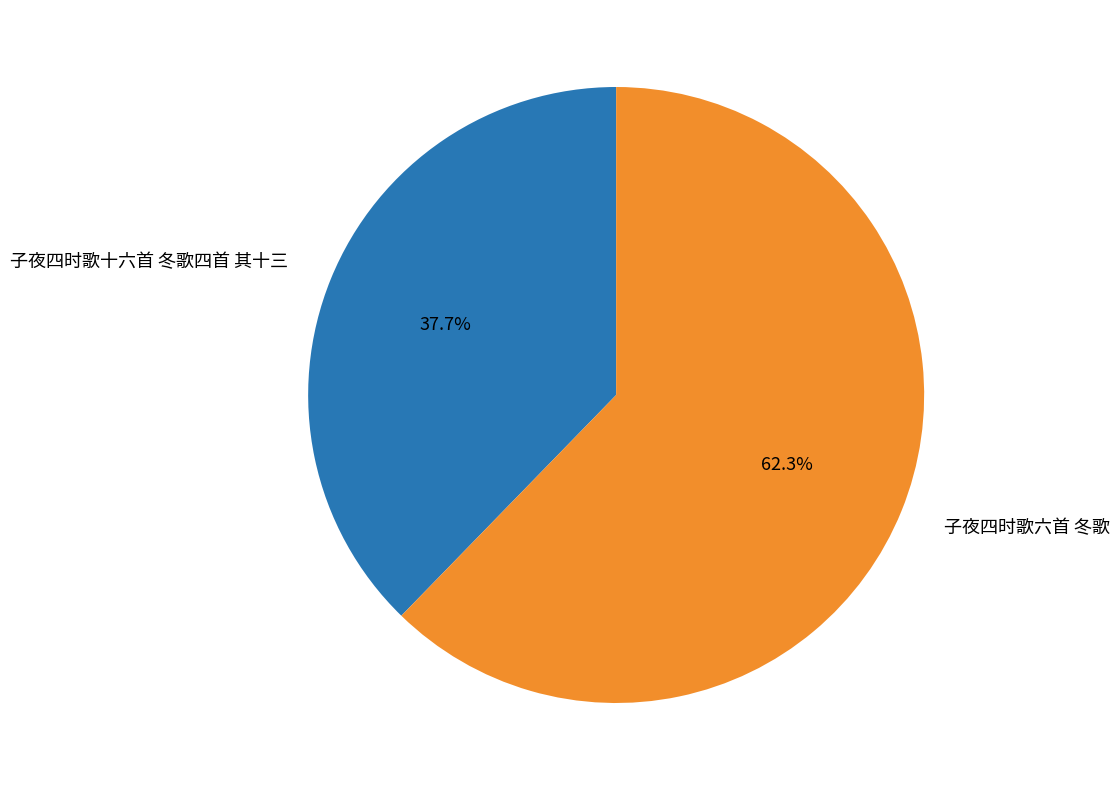

How many segments does this pie chart have?

2